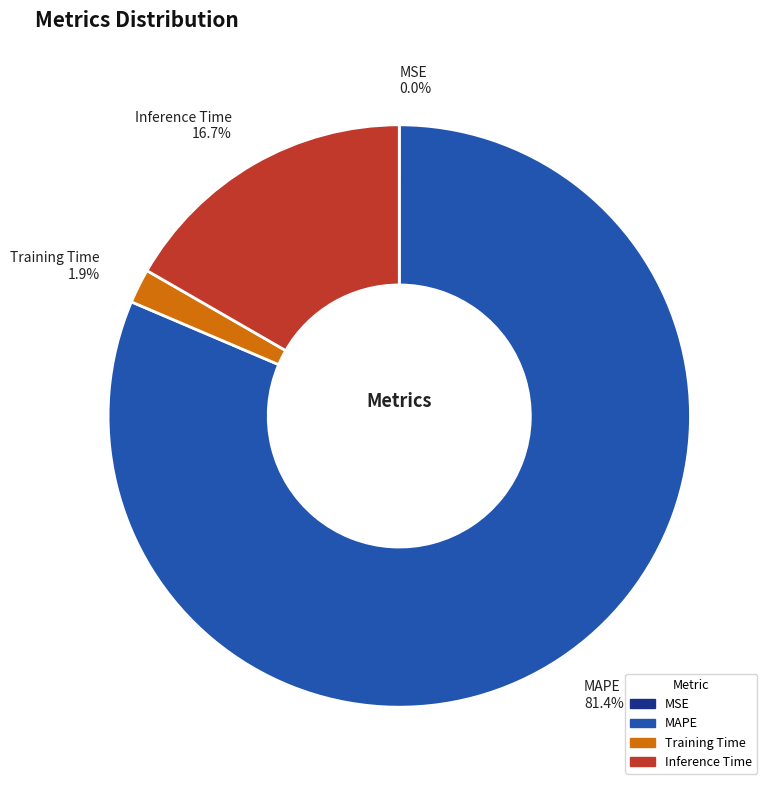

To the nearest percent, what portion does Inference Time represent?

17%